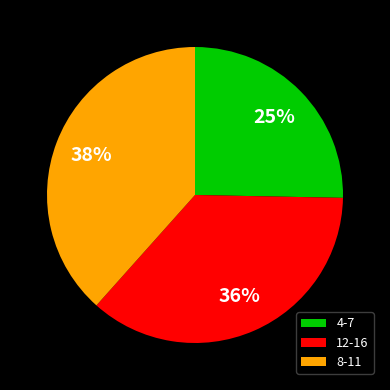

Count the number of slices in the pie.

3